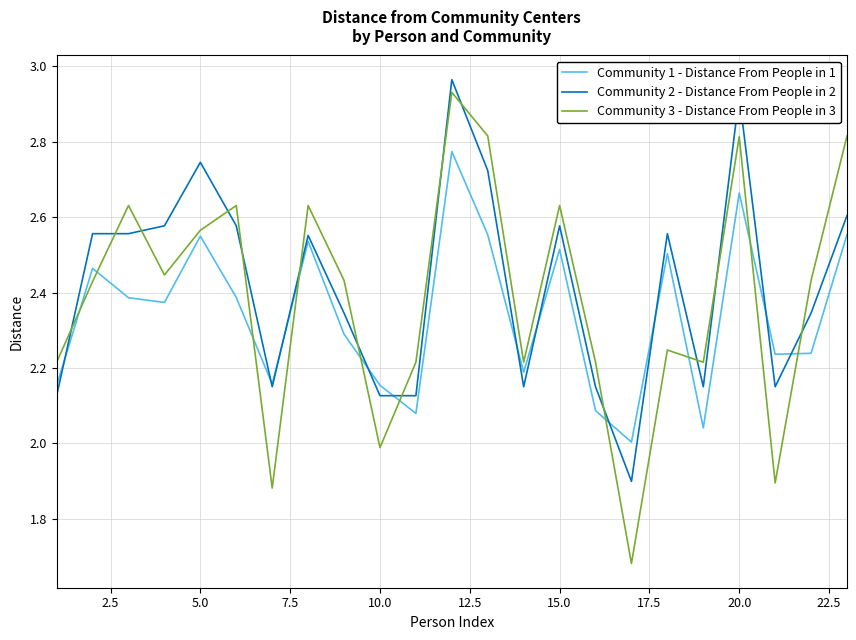

True or false: Community 3 - Distance From People in 3 and Community 2 - Distance From People in 2 intersect in this chart.

True